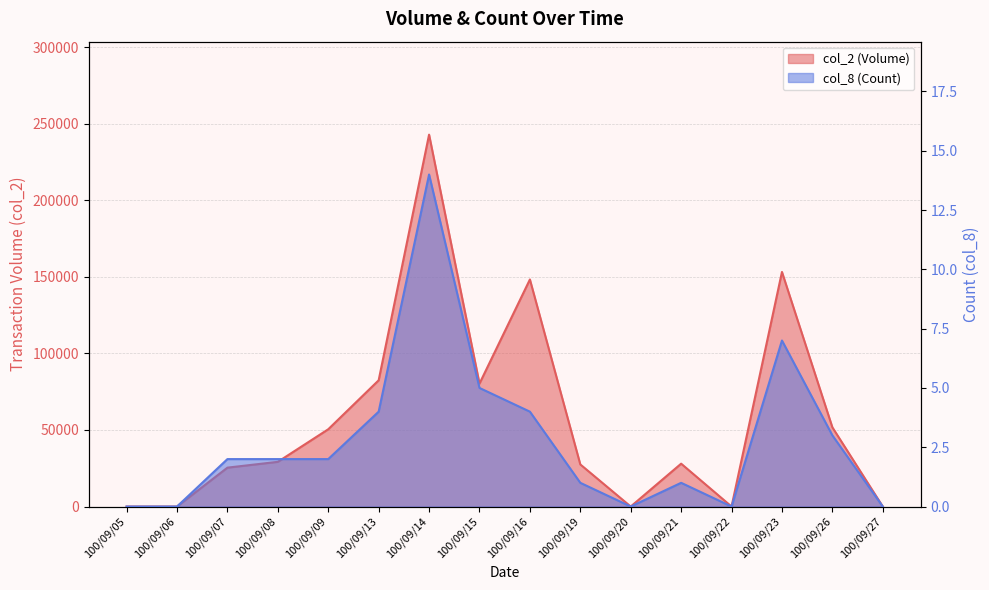

Which series has the largest range (max minus min)?

col_2